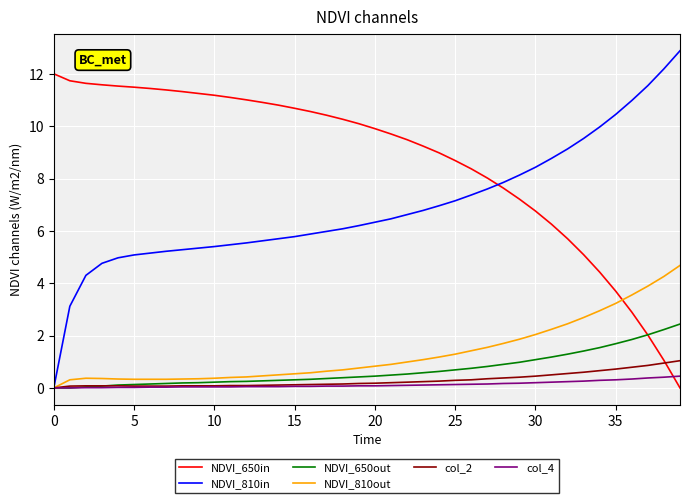

Which series has the largest total across all categories?

NDVI_650in